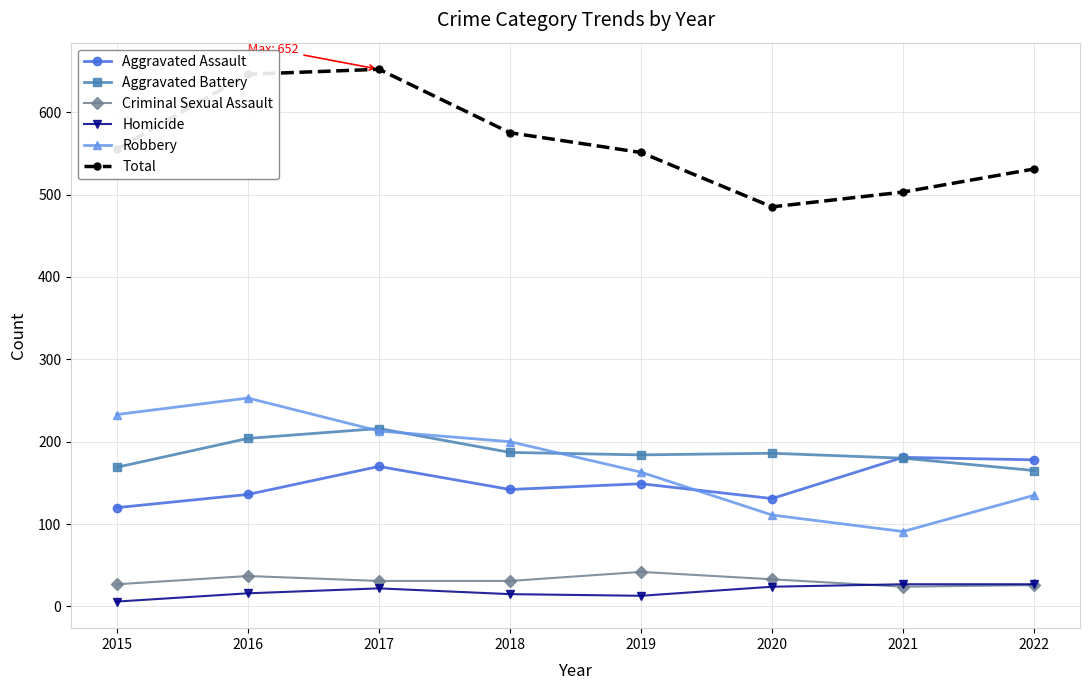

What is the sum of all Robbery values?

1399